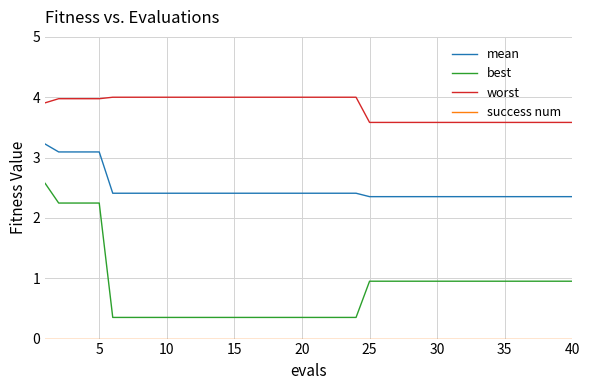

What is the difference between the maximum and minimum values in the best series?

2.2